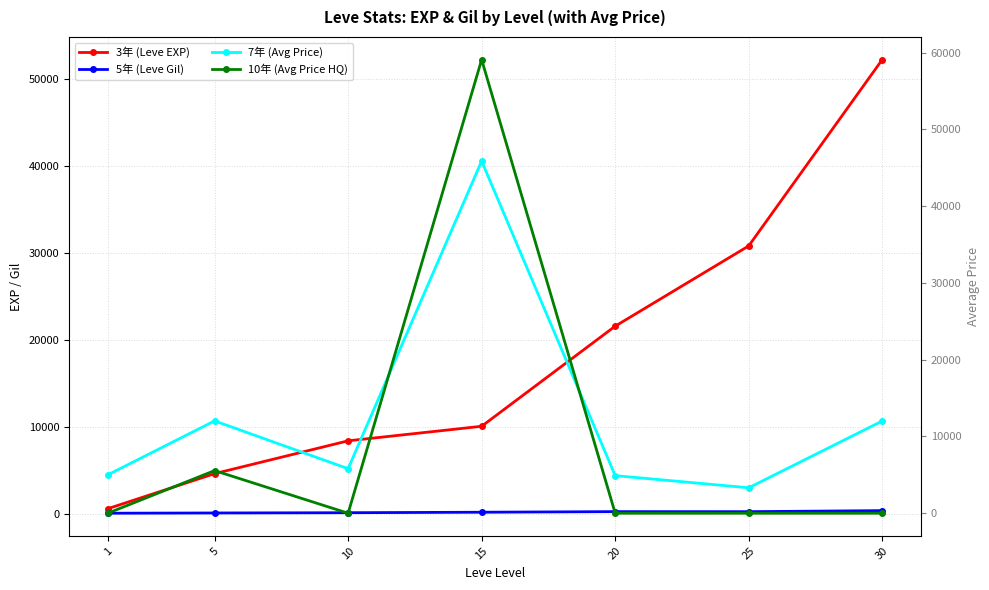

Which label corresponds to the largest value in the chart?

15